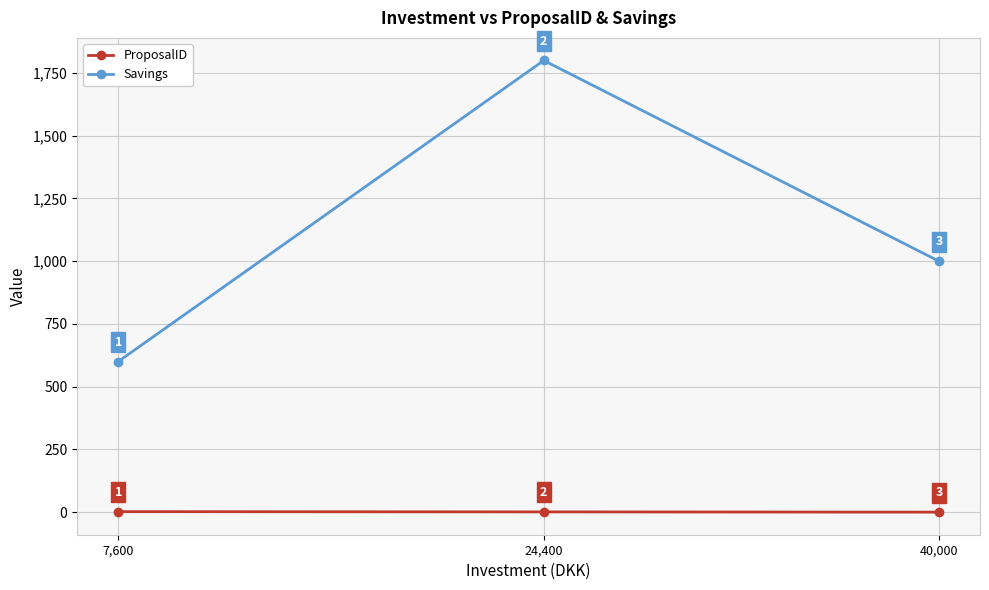

True or false: ProposalID has a value of 1 at 24,400.

True